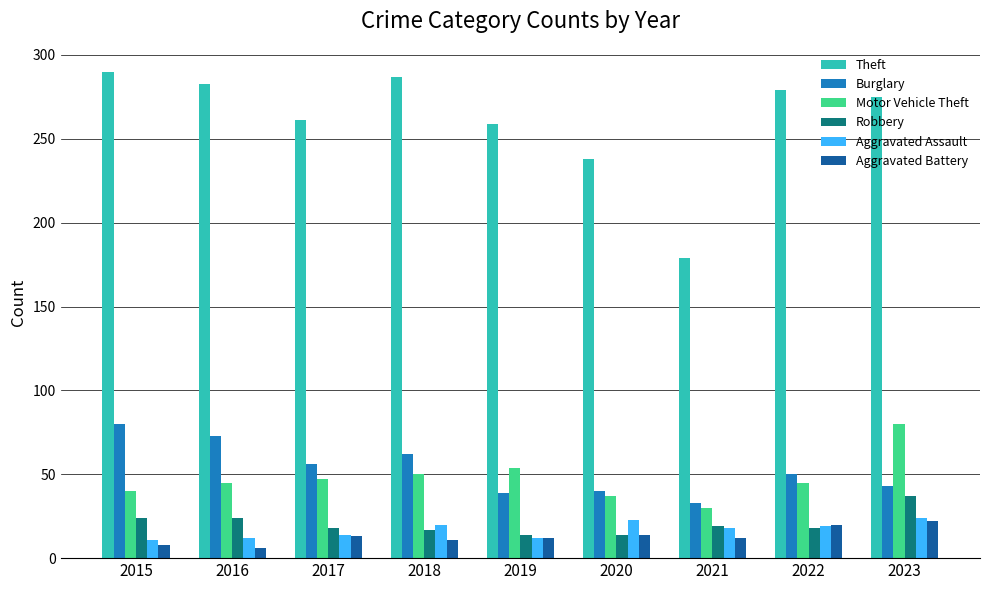

What is the sum of all Motor Vehicle Theft values?

428